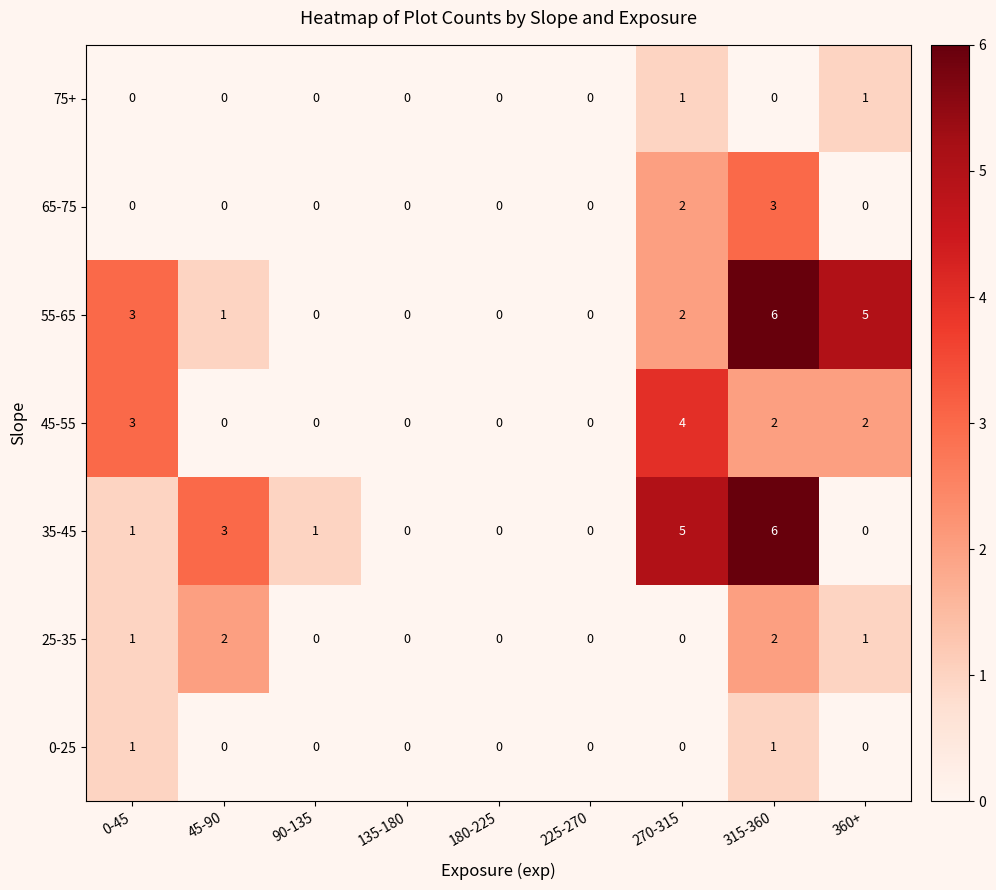

What is the difference between the maximum and second lowest values in the 35-45 series?

6